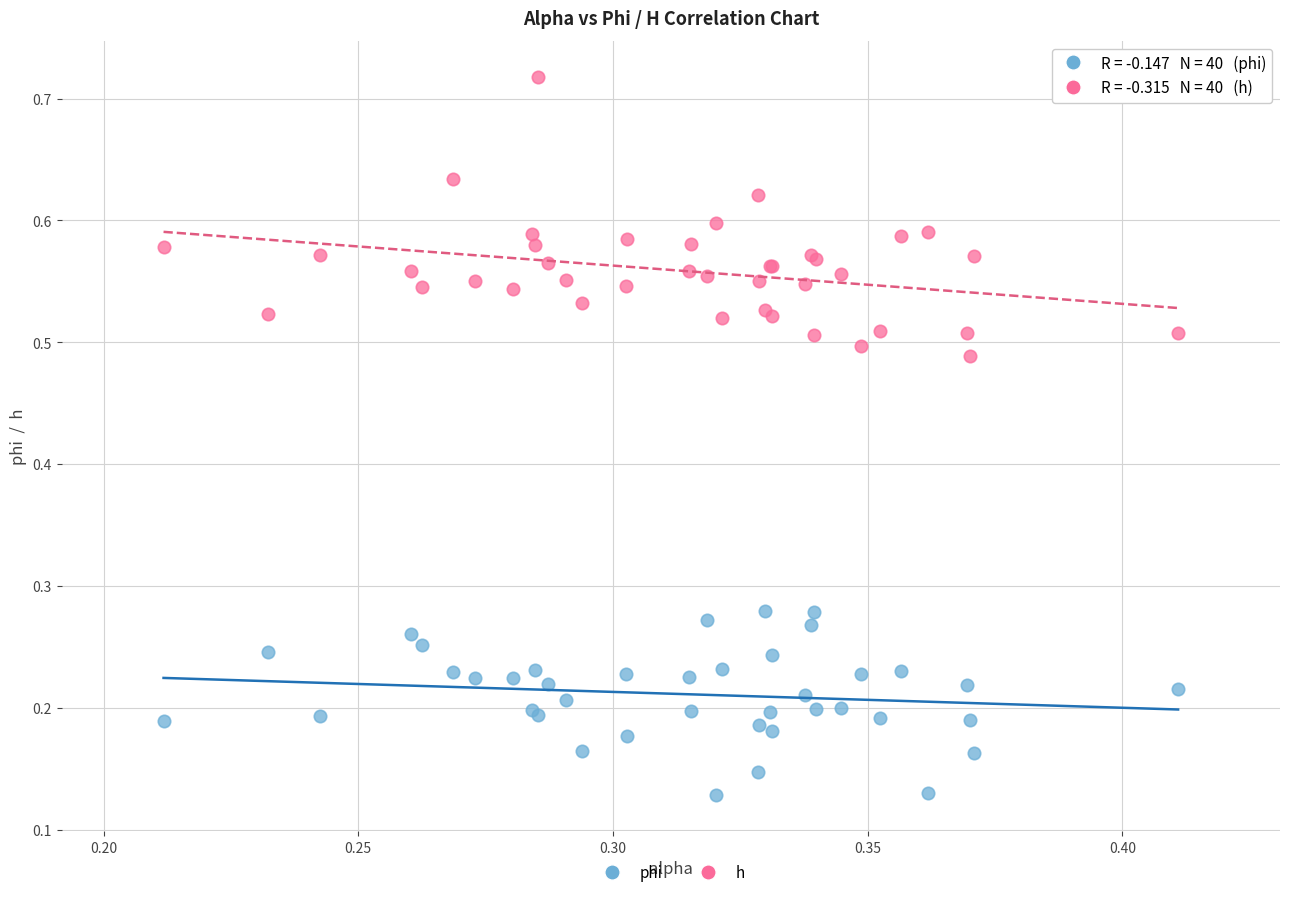

Which series contains the lowest Y value?

phi